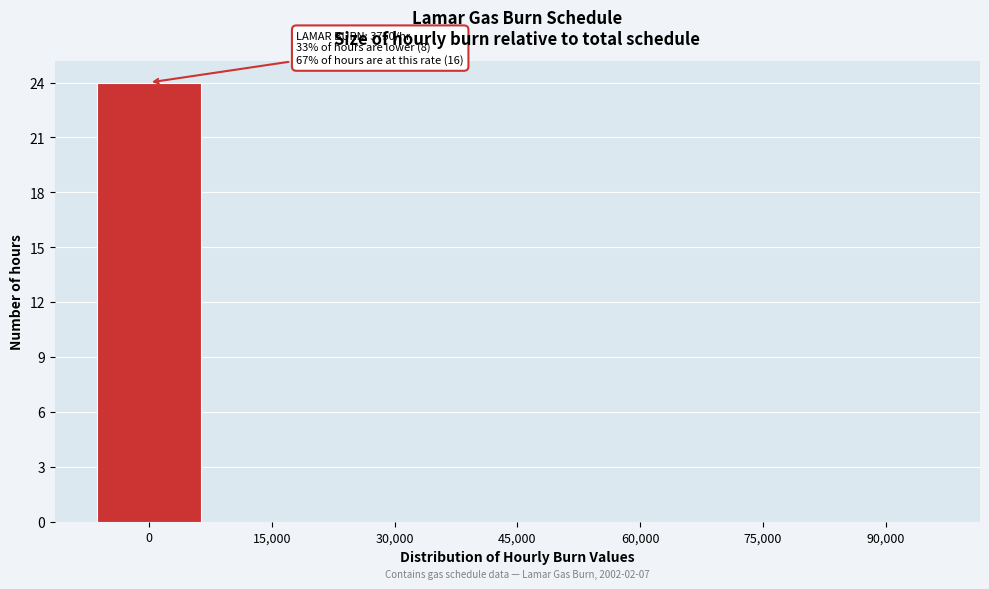

Reading left to right, extract all data points from this chart.

0=24	15,000=0	30,000=0	45,000=0	60,000=0	75,000=0	90,000=0